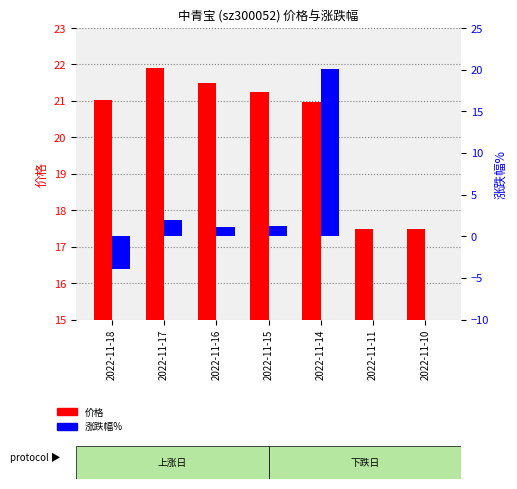

How many positive values does the 涨跌幅% series have?

4